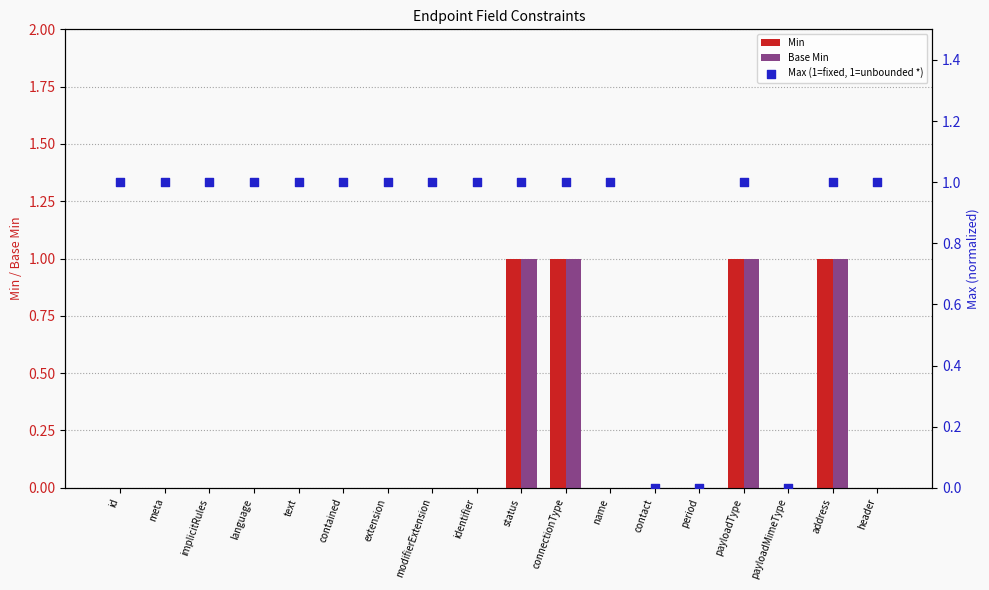

What are all the series names shown in the legend?

Min, Base Min, Max (1=fixed, 1=unbounded *)